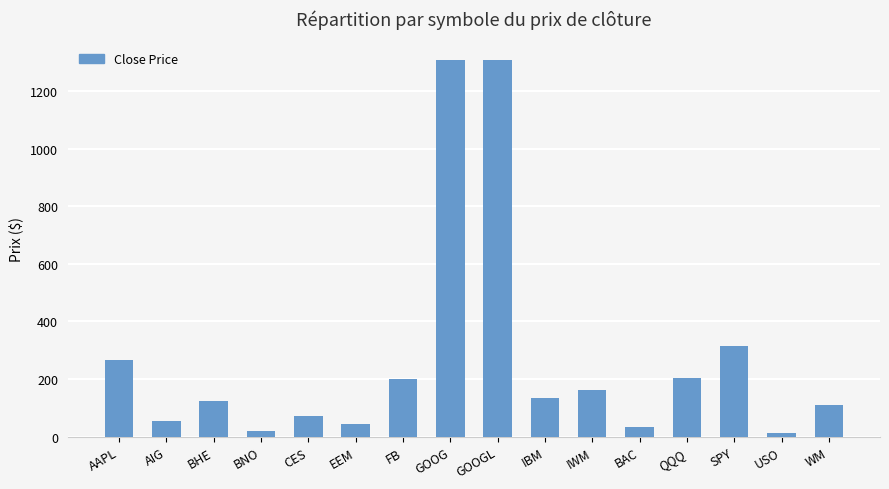

Where is the data nearest to the value 659?

SPY